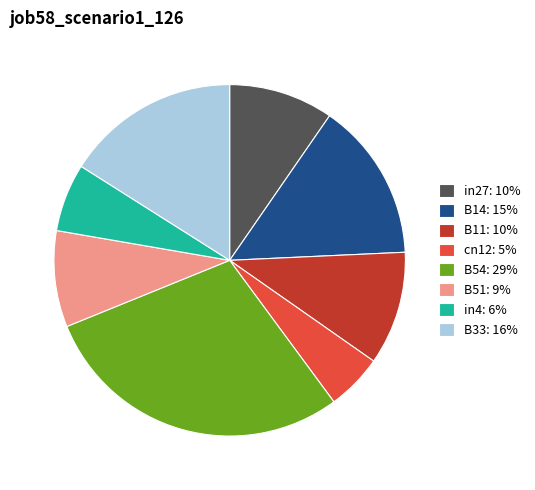

Between in4: 6% and B54: 29%, which is larger?

B54: 29%